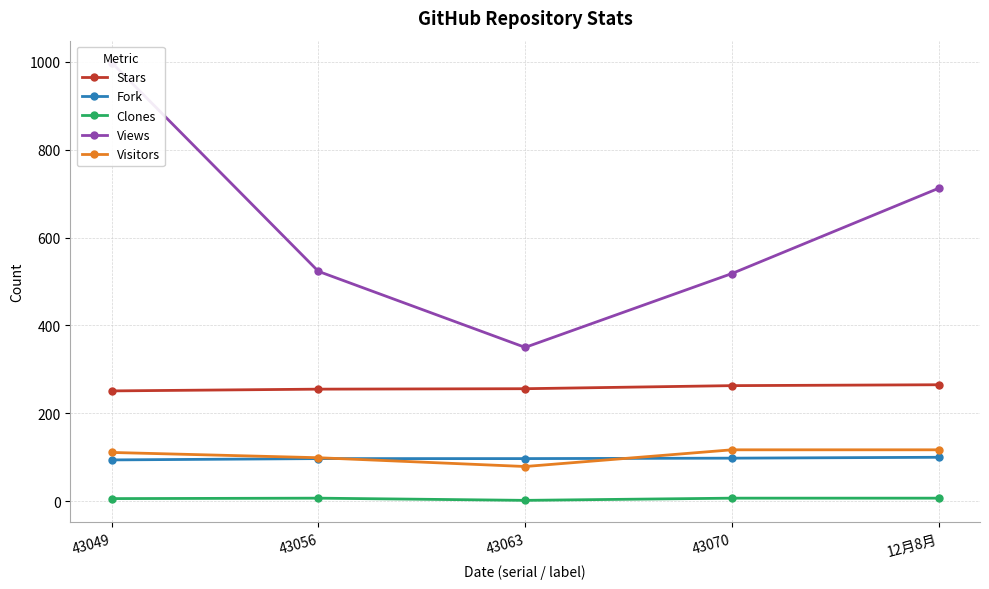

How many data points does each series have?

5